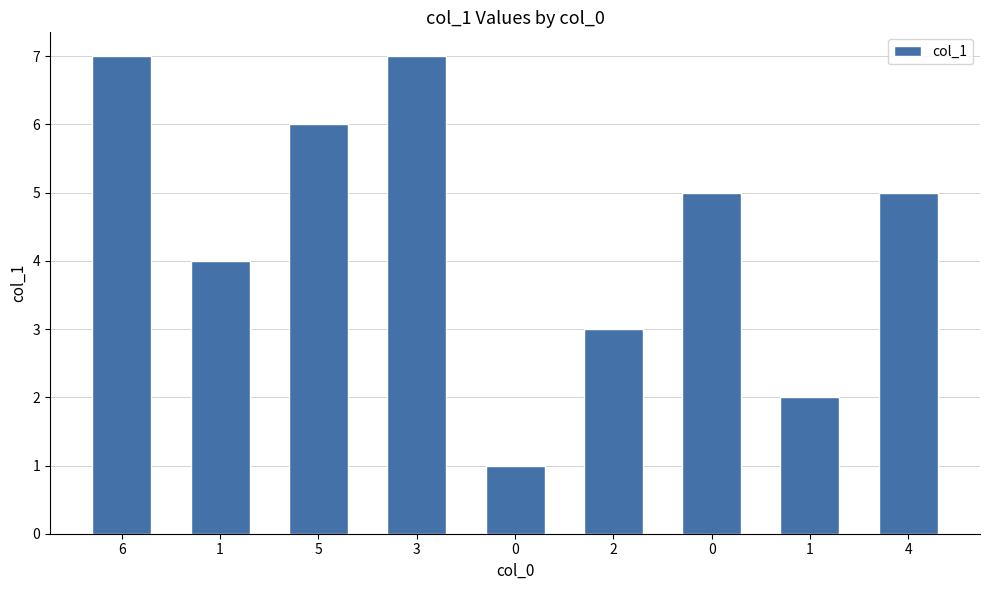

How many categories are shown in the chart?

9